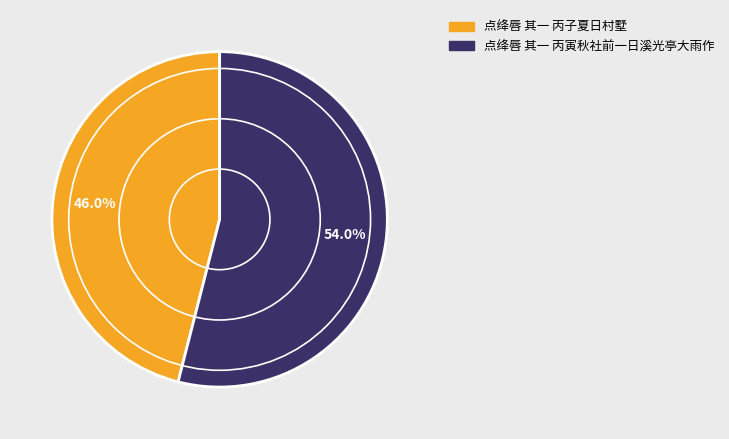

To the nearest percent, what is the combined percentage of 点绛唇 其一 丙寅秋社前一日溪光亭大雨作 and 点绛唇 其一 丙子夏日村墅?

100%